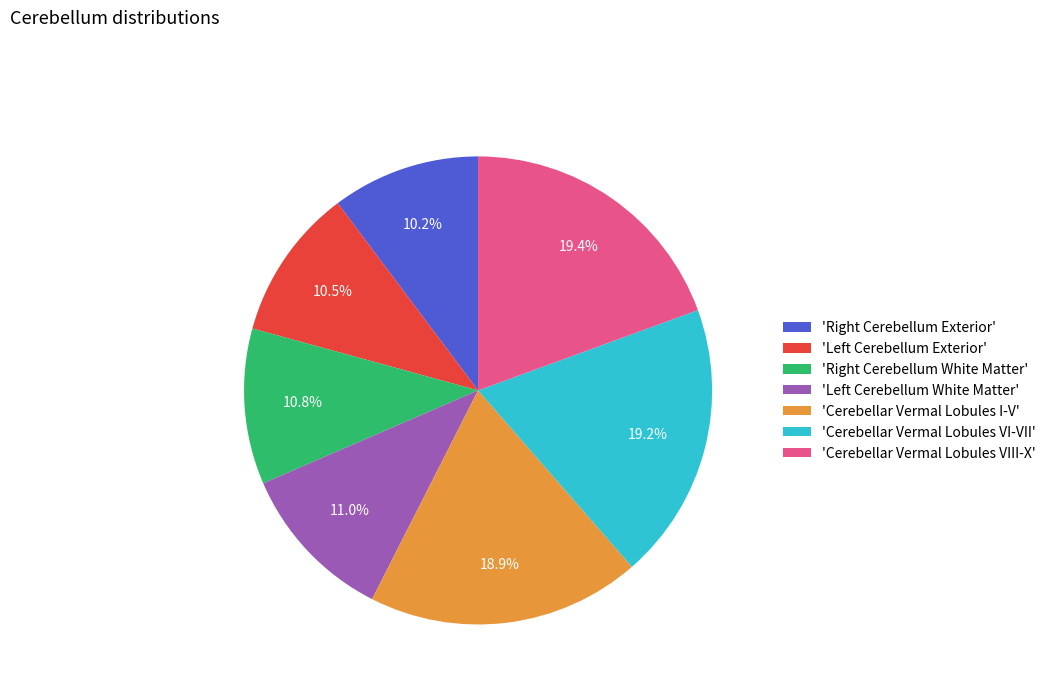

How many slices are in this pie chart?

7